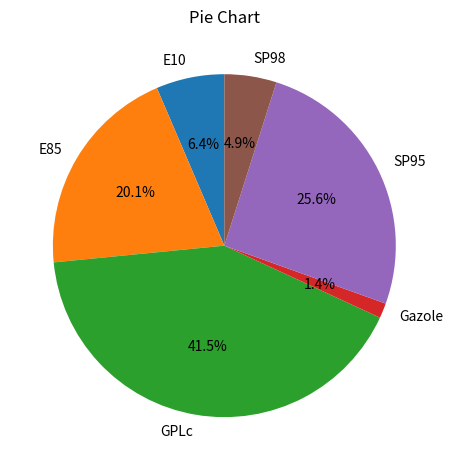

What is the total percentage of E10 and Gazole?

7.8%